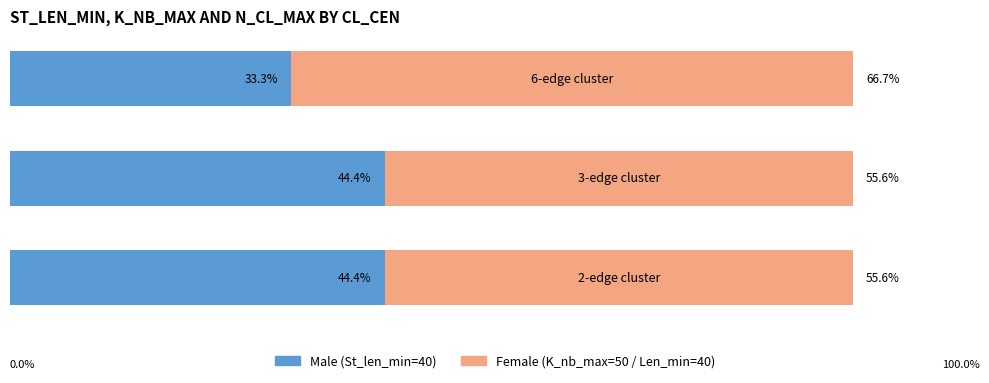

How many data points does each series have?

3